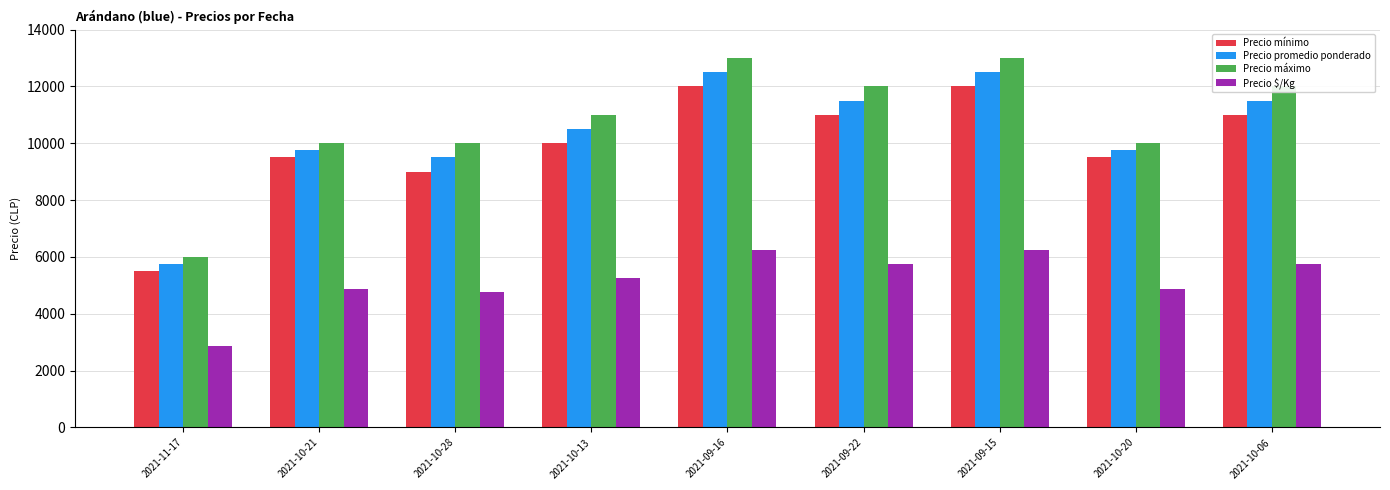

Rank the series by their maximum value, from lowest to highest.

Precio $/Kg, Precio mínimo, Precio promedio ponderado, Precio máximo